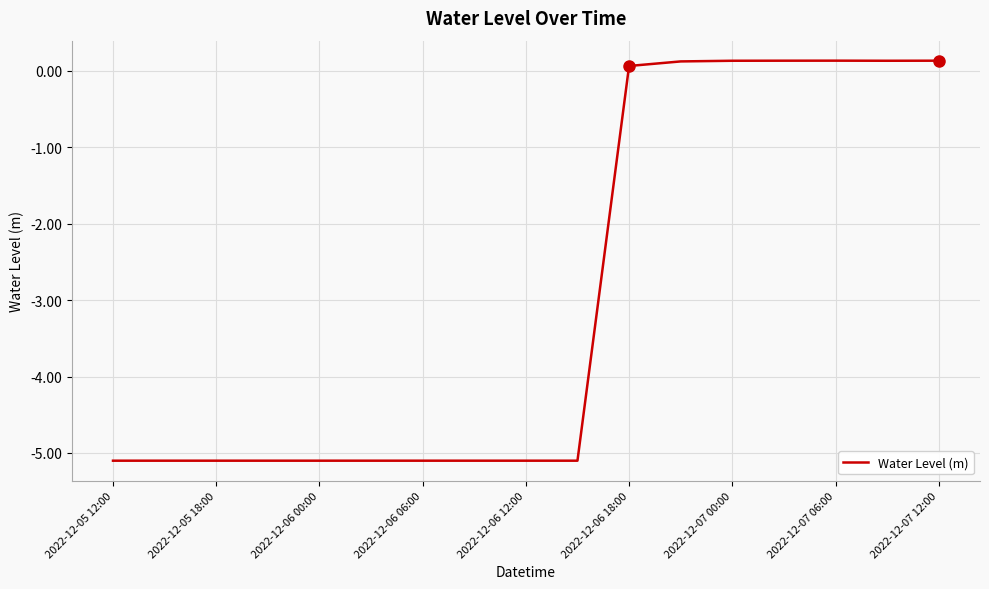

What is the difference between the maximum and minimum values?

5.2